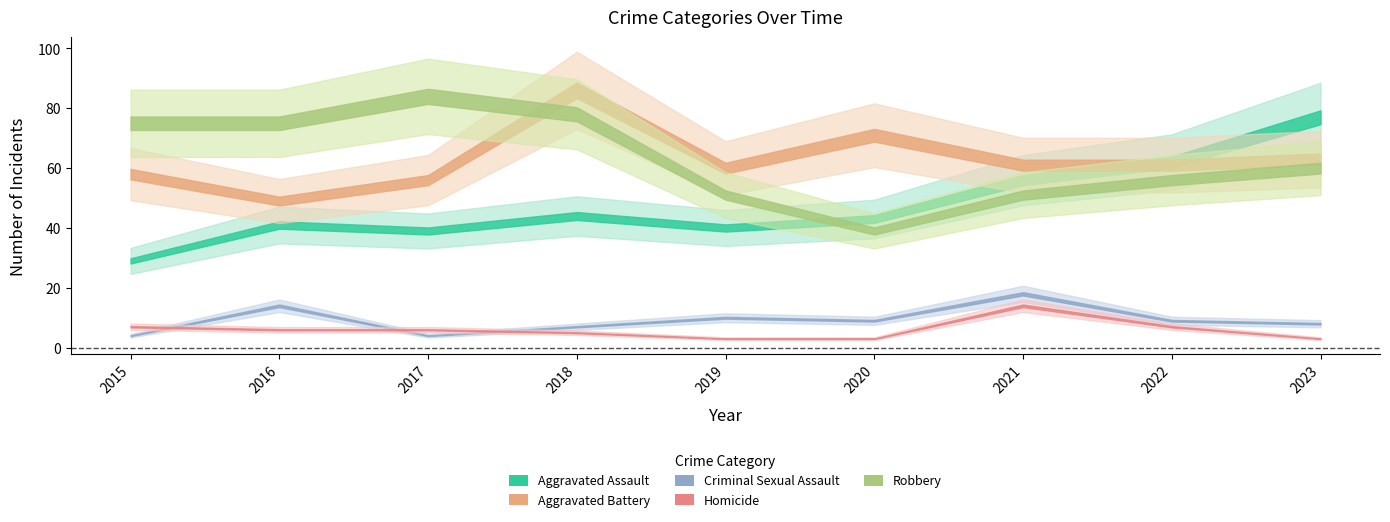

At 2016, list the series in order from largest to smallest.

Robbery, Aggravated Battery, Aggravated Assault, Criminal Sexual Assault, Homicide